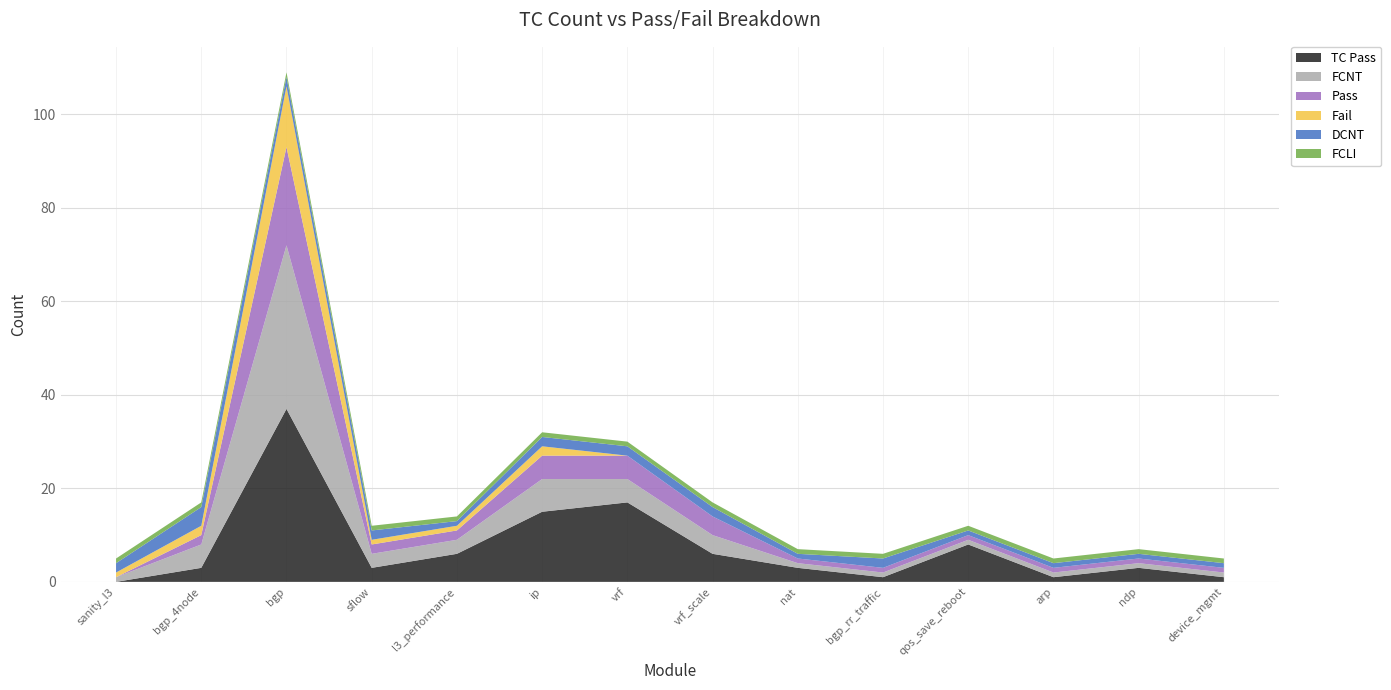

Reading left to right, list all the values displayed in this chart.

TC Pass: sanity/test_sanity_l3.py=0	routing/BGP/test_bgp_4node.py=3	routing/BGP/test_bgp.py=37	system/test_sflow.py=3	routing/test_l3_performance.py=6	routing/test_ip.py=15	routing/VRF/test_vrf.py=17	routing/VRF/test_vrf_scale.py=6	routing/NAT/test_nat.py=3	routing/BGP/test_bgp_rr_traffic.py=1	qos/test_qos_save_reboot.py=8	routing/test_arp.py=1	routing/test_ndp.py=3	system/test_device_mgmt.py=1
FCNT: sanity/test_sanity_l3.py=1	routing/BGP/test_bgp_4node.py=5	routing/BGP/test_bgp.py=35	system/test_sflow.py=3	routing/test_l3_performance.py=3	routing/test_ip.py=7	routing/VRF/test_vrf.py=5	routing/VRF/test_vrf_scale.py=4	routing/NAT/test_nat.py=1	routing/BGP/test_bgp_rr_traffic.py=1	qos/test_qos_save_reboot.py=1	routing/test_arp.py=1	routing/test_ndp.py=1	system/test_device_mgmt.py=1
Pass: sanity/test_sanity_l3.py=0	routing/BGP/test_bgp_4node.py=2	routing/BGP/test_bgp.py=21	system/test_sflow.py=2	routing/test_l3_performance.py=2	routing/test_ip.py=5	routing/VRF/test_vrf.py=5	routing/VRF/test_vrf_scale.py=4	routing/NAT/test_nat.py=1	routing/BGP/test_bgp_rr_traffic.py=1	qos/test_qos_save_reboot.py=1	routing/test_arp.py=1	routing/test_ndp.py=1	system/test_device_mgmt.py=1
Fail: sanity/test_sanity_l3.py=1	routing/BGP/test_bgp_4node.py=2	routing/BGP/test_bgp.py=13	system/test_sflow.py=1	routing/test_l3_performance.py=1	routing/test_ip.py=2	routing/VRF/test_vrf.py=0	routing/VRF/test_vrf_scale.py=0	routing/NAT/test_nat.py=0	routing/BGP/test_bgp_rr_traffic.py=0	qos/test_qos_save_reboot.py=0	routing/test_arp.py=0	routing/test_ndp.py=0	system/test_device_mgmt.py=0
DCNT: sanity/test_sanity_l3.py=2	routing/BGP/test_bgp_4node.py=4	routing/BGP/test_bgp.py=2	system/test_sflow.py=2	routing/test_l3_performance.py=1	routing/test_ip.py=2	routing/VRF/test_vrf.py=2	routing/VRF/test_vrf_scale.py=2	routing/NAT/test_nat.py=1	routing/BGP/test_bgp_rr_traffic.py=2	qos/test_qos_save_reboot.py=1	routing/test_arp.py=1	routing/test_ndp.py=1	system/test_device_mgmt.py=1
FCLI: sanity/test_sanity_l3.py=1	routing/BGP/test_bgp_4node.py=1	routing/BGP/test_bgp.py=1	system/test_sflow.py=1	routing/test_l3_performance.py=1	routing/test_ip.py=1	routing/VRF/test_vrf.py=1	routing/VRF/test_vrf_scale.py=1	routing/NAT/test_nat.py=1	routing/BGP/test_bgp_rr_traffic.py=1	qos/test_qos_save_reboot.py=1	routing/test_arp.py=1	routing/test_ndp.py=1	system/test_device_mgmt.py=1